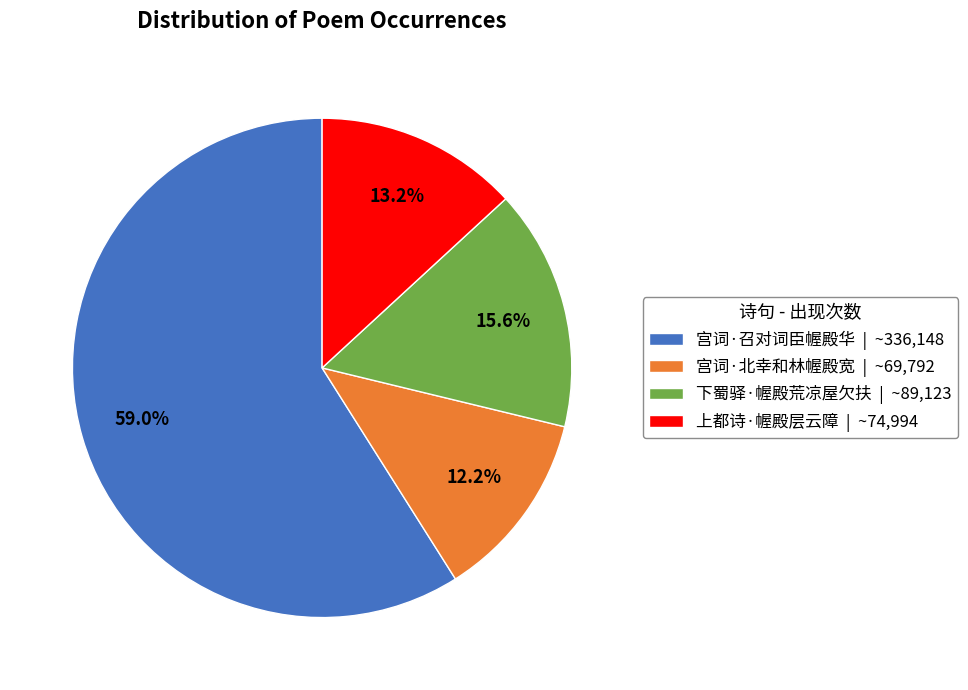

True or false: 下蜀驿·幄殿荒凉屋欠扶 accounts for 2% of the total.

False